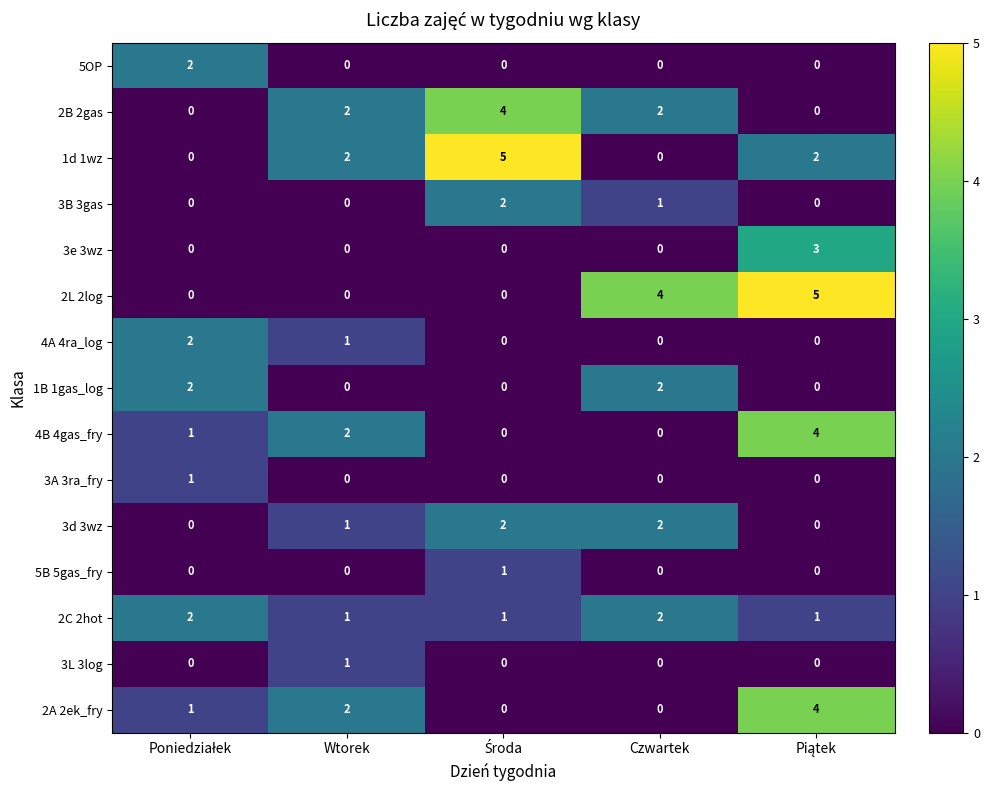

The 2L 2log series shows 4 at Czwartek. True or false?

True